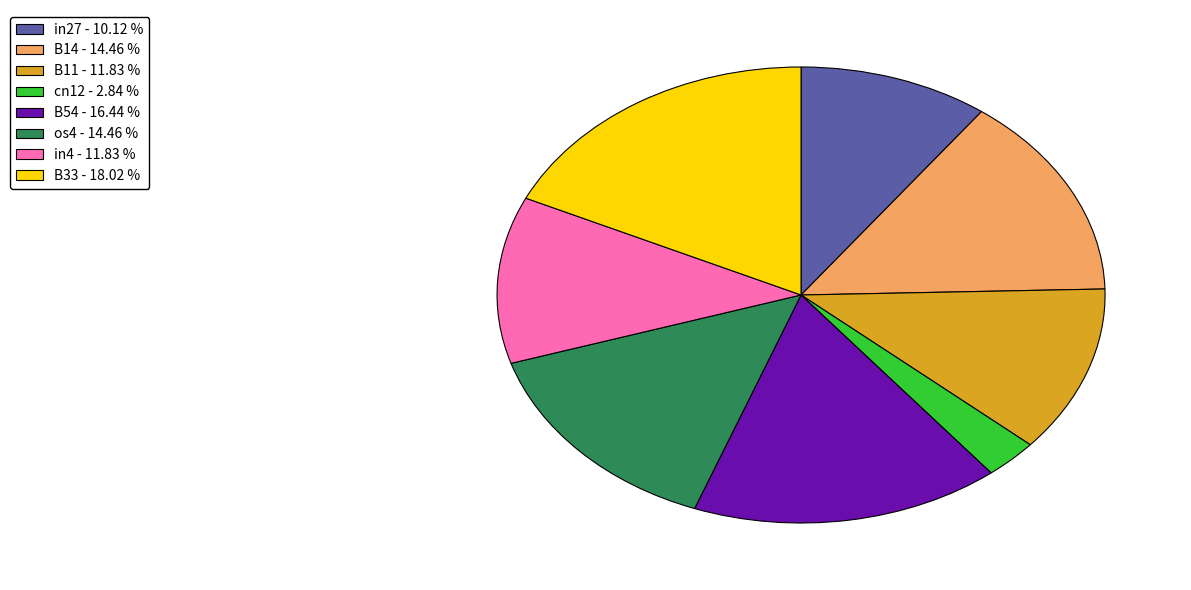

Count the number of slices in the pie.

8